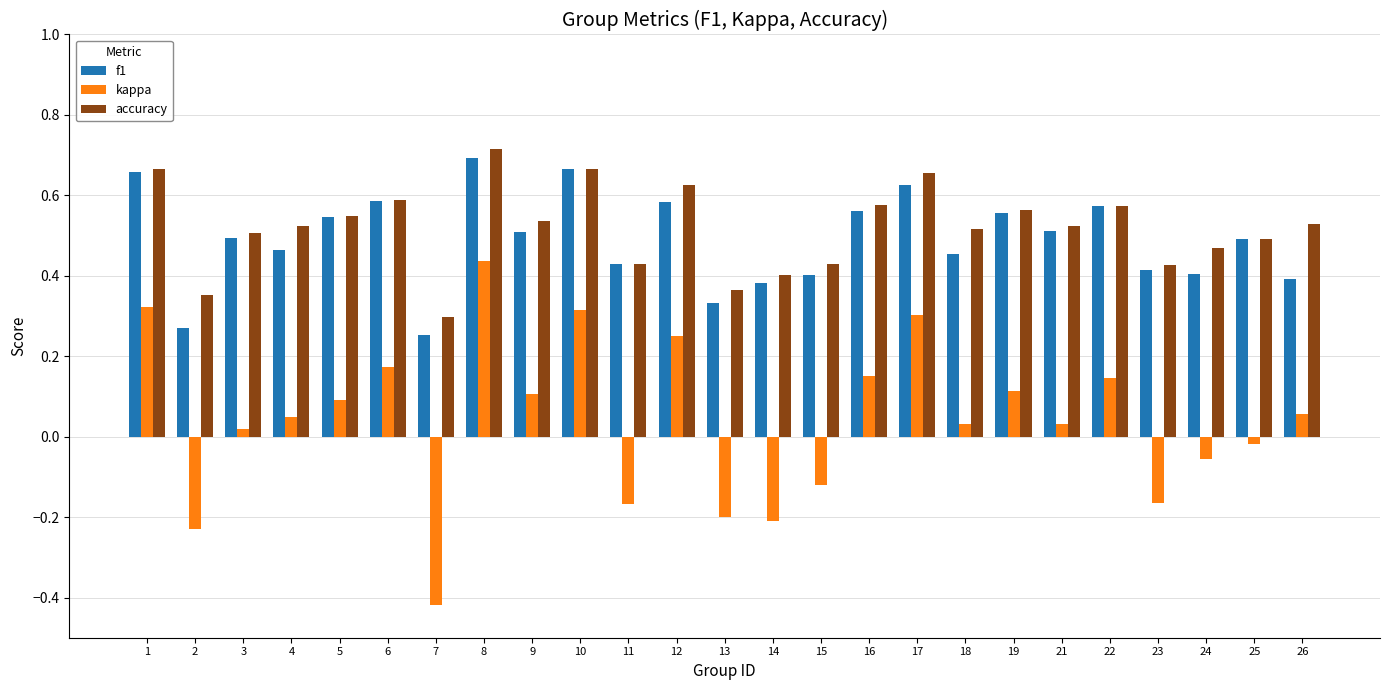

Which series has the widest spread of values?

kappa